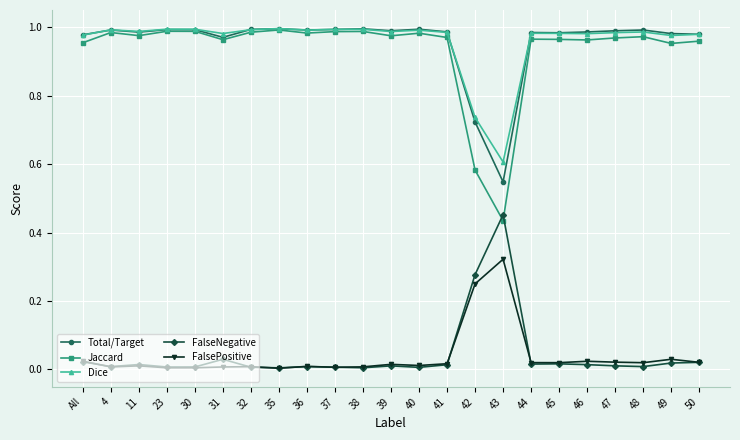

At how many categories does at least one series exceed 0?

23